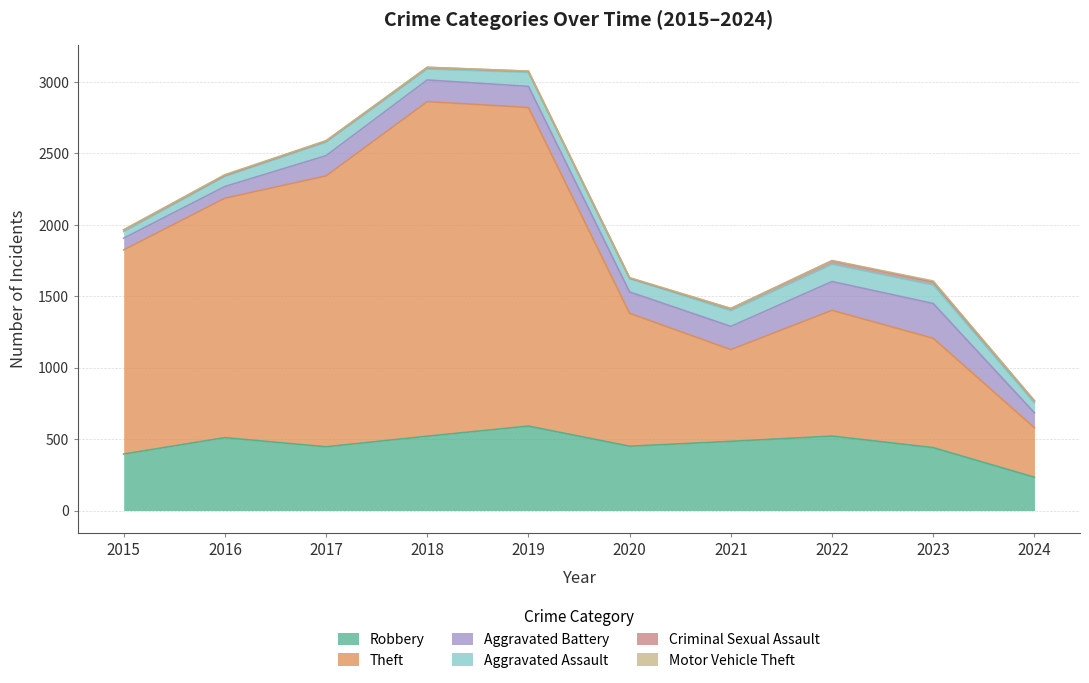

Reading left to right, list all the values displayed in this chart.

Robbery: 395	510	446	520	591	450	484	521	440	233
Theft: 1429	1676	1896	2342	2230	930	642	880	765	346
Aggravated Battery: 82	82	142	152	148	150	163	202	244	105
Aggravated Assault: 46	71	95	77	98	94	110	121	130	70
Criminal Sexual Assault: 12	8	8	11	8	3	14	24	22	13
Motor Vehicle Theft: 1	4	2	1	1	3	2	2	6	2